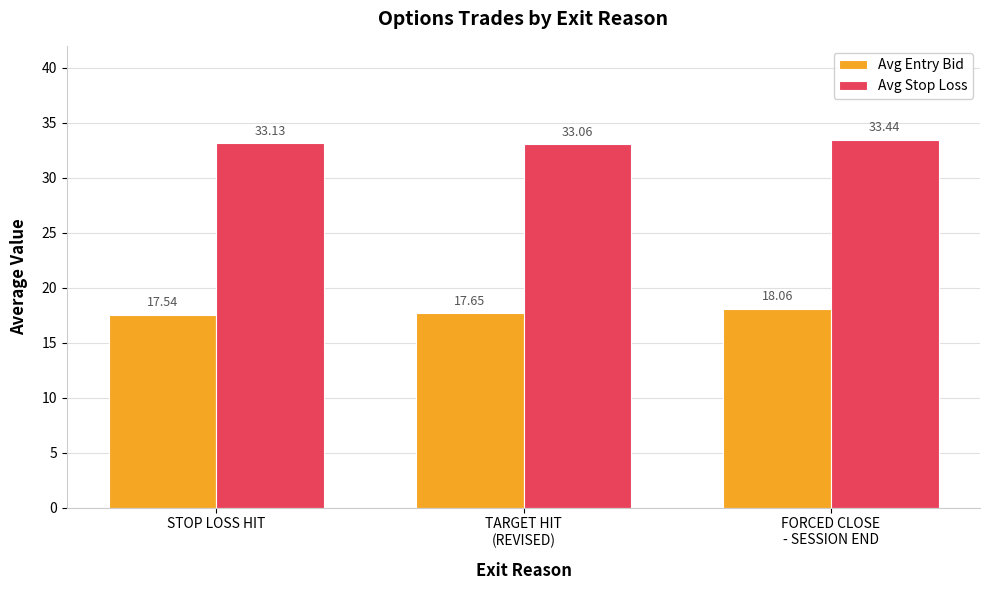

How many series are shown in this chart?

2